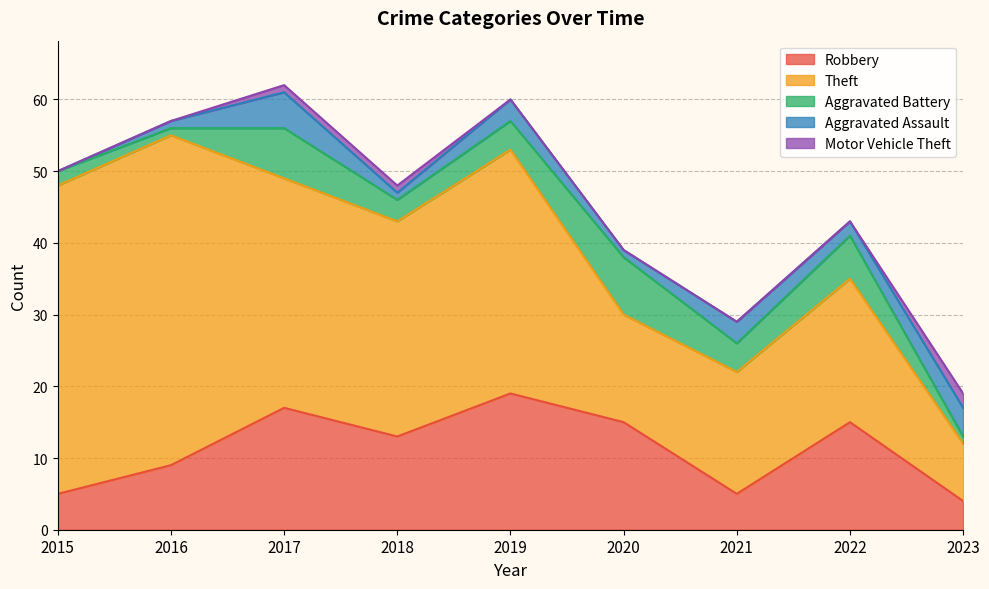

The value of Theft at 2017 is 32. True or false?

True